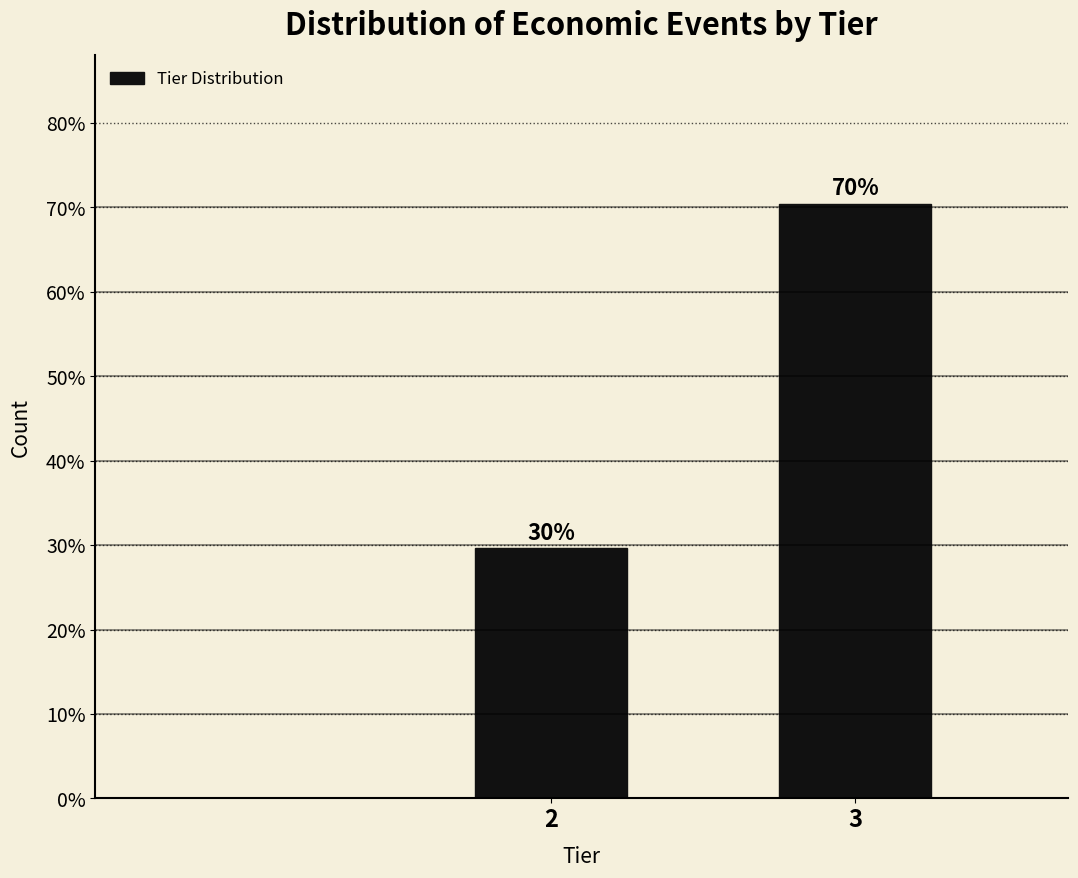

Does the chart contain any negative values?

No